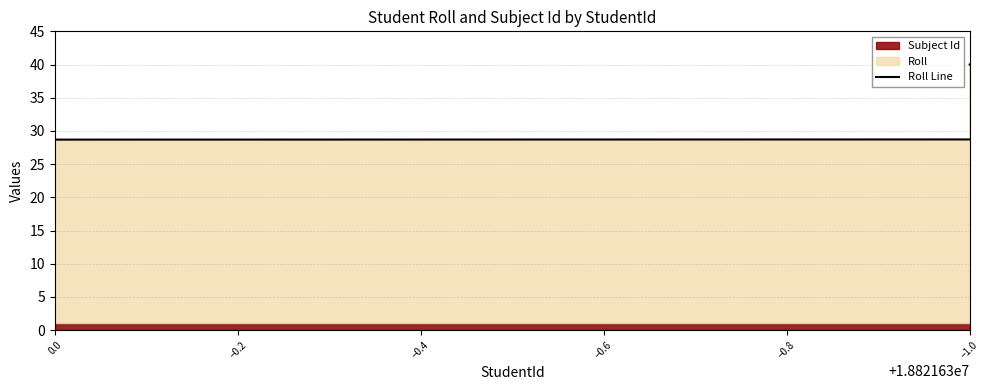

Is it true that the value at 11 is 8?

False